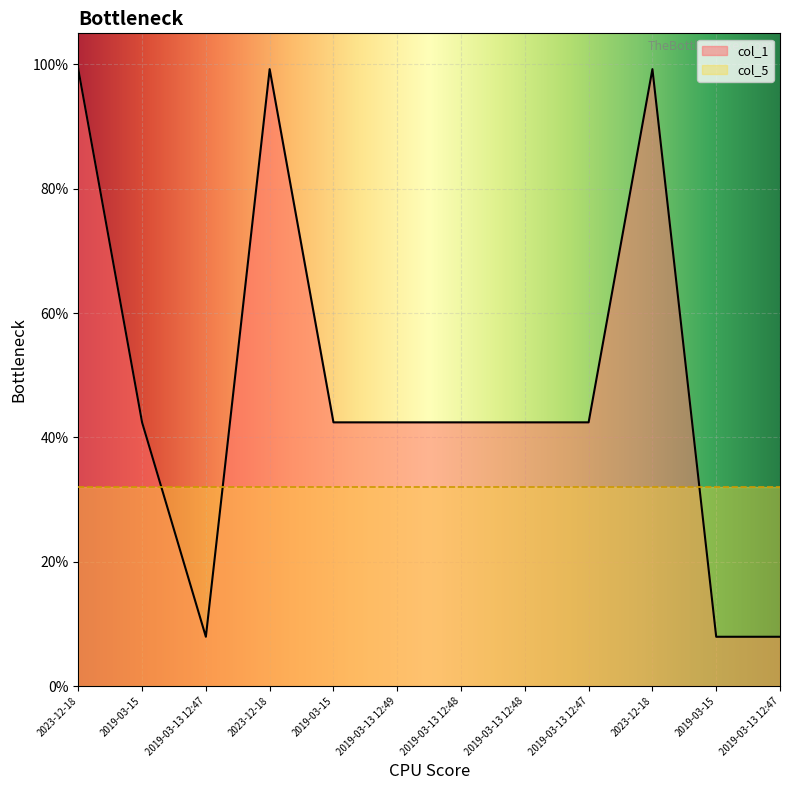

What is the sum of the values at 2019-03-13 12:47 and 2019-03-15?

50.3